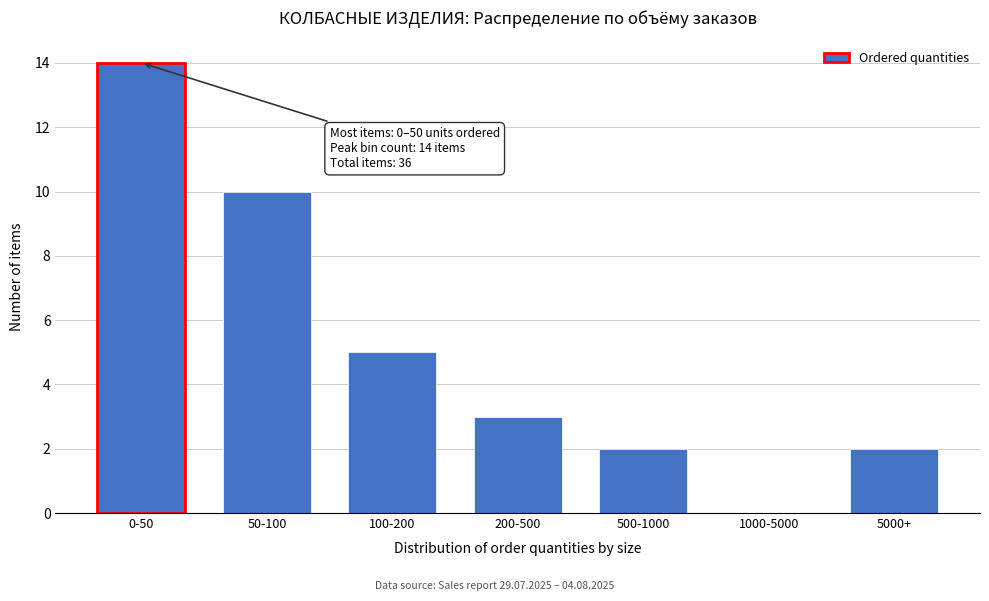

Reading left to right, transcribe all the data shown in this chart.

0-50=14	50-100=10	100-200=5	200-500=3	500-1000=2	1000-5000=0	5000+=2